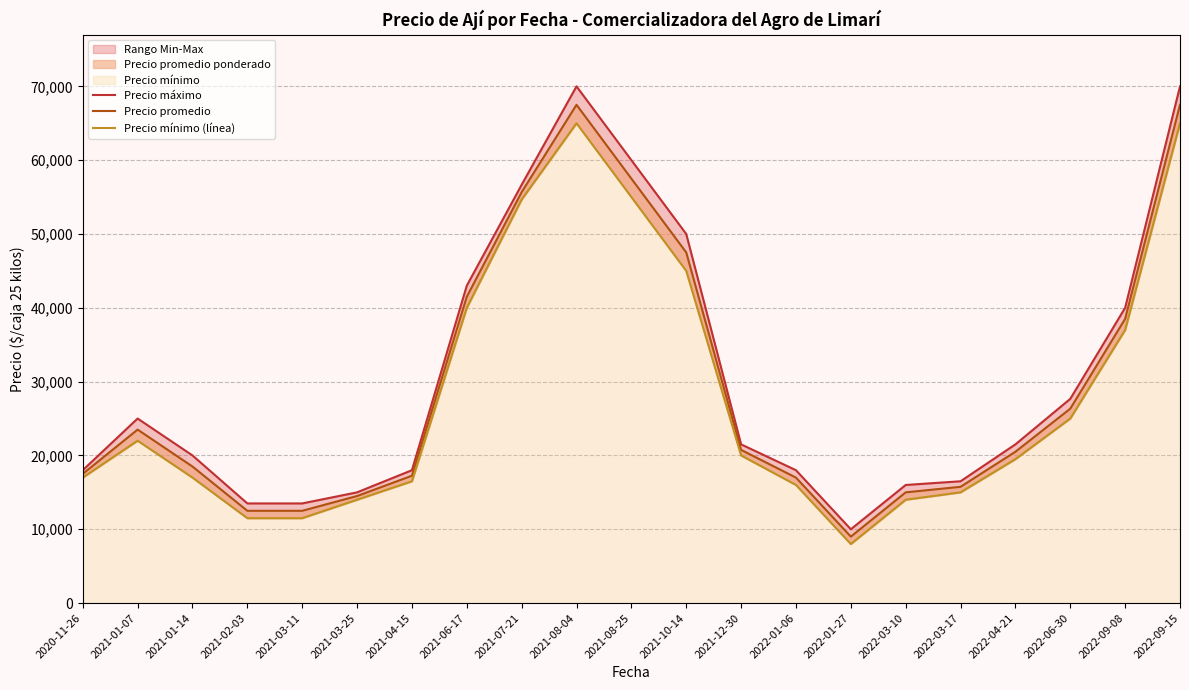

Reading right to left, list all the values displayed in this chart.

Precio máximo: 70000.0	40000.0	27666.7	21500.0	16500.0	16000.0	10000.0	18000.0	21500.0	50000.0	60000.0	70000.0	56666.7	43000.0	18000.0	15000.0	13500.0	13500.0	20000.0	25000.0	18000.0
Precio promedio: 67500.0	38500.0	26333.3	20500.0	15750.0	15000.0	9000.0	17000.0	20750.0	47500.0	57500.0	67500.0	55666.7	41500.0	17250.0	14500.0	12500.0	12500.0	18500.0	23500.0	17500.0
Precio mínimo (línea): 65000.0	37000.0	25000.0	19500.0	15000.0	14000.0	8000.0	16000.0	20000.0	45000.0	55000.0	65000.0	54666.7	40000.0	16500.0	14000.0	11500.0	11500.0	17000.0	22000.0	17000.0